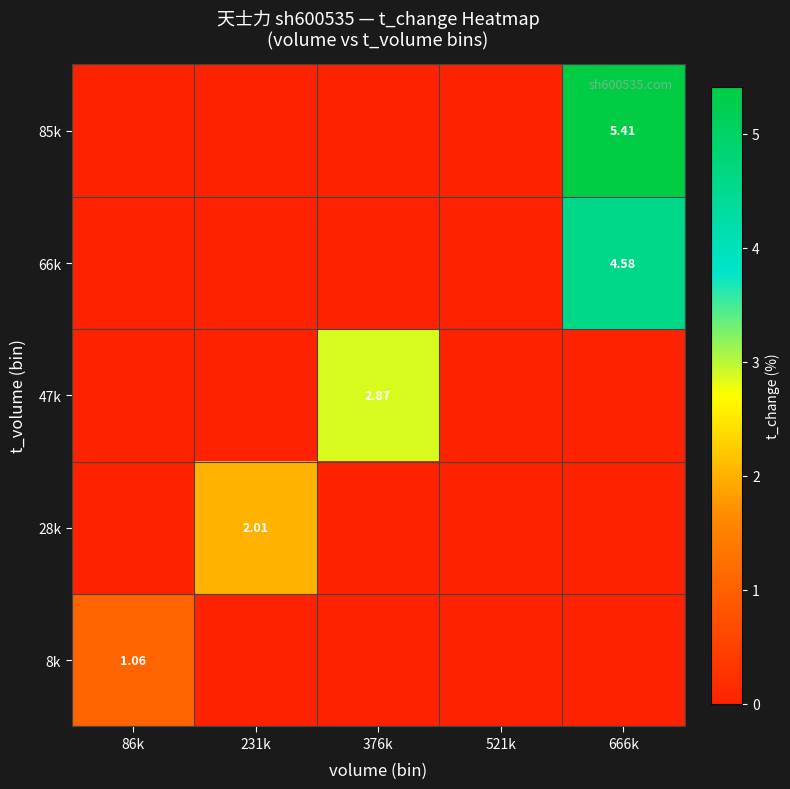

How many values in the 8k series exceed 0?

1